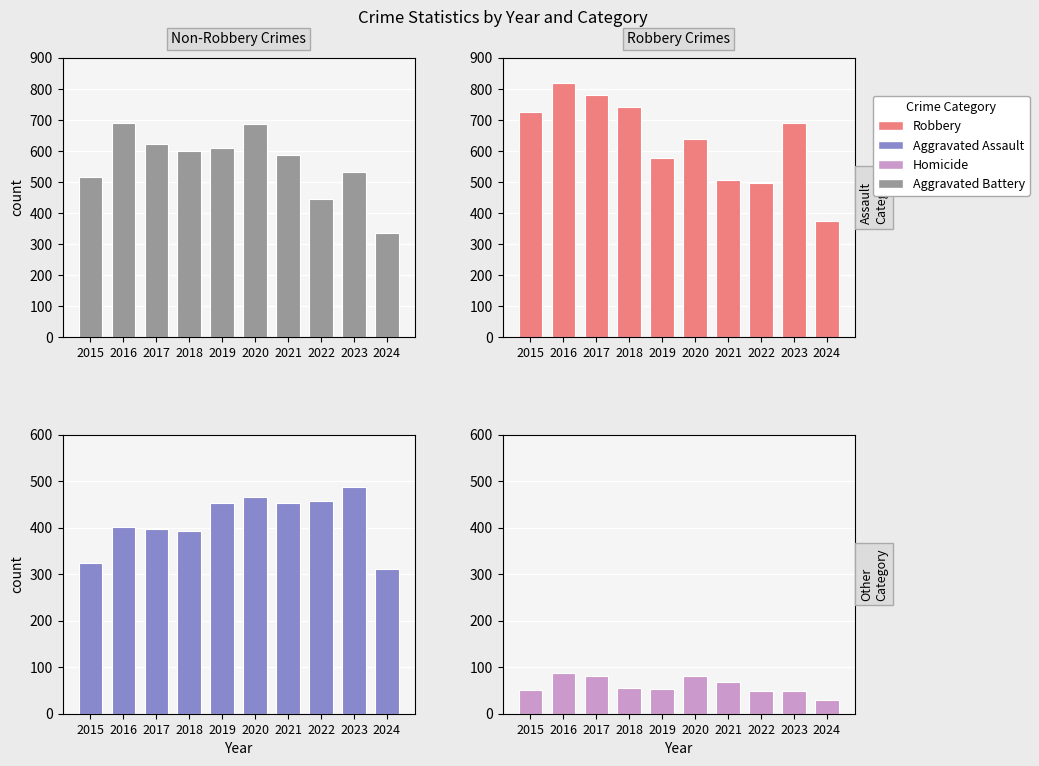

Reading left to right, extract all data points from this chart.

Aggravated Battery: 515	691	623	600	608	686	587	446	530	334
Robbery: 726	819	780	741	577	637	506	495	690	373
Aggravated Assault: 323	402	396	392	452	466	452	458	488	310
Homicide: 50	87	82	56	53	81	69	49	48	30